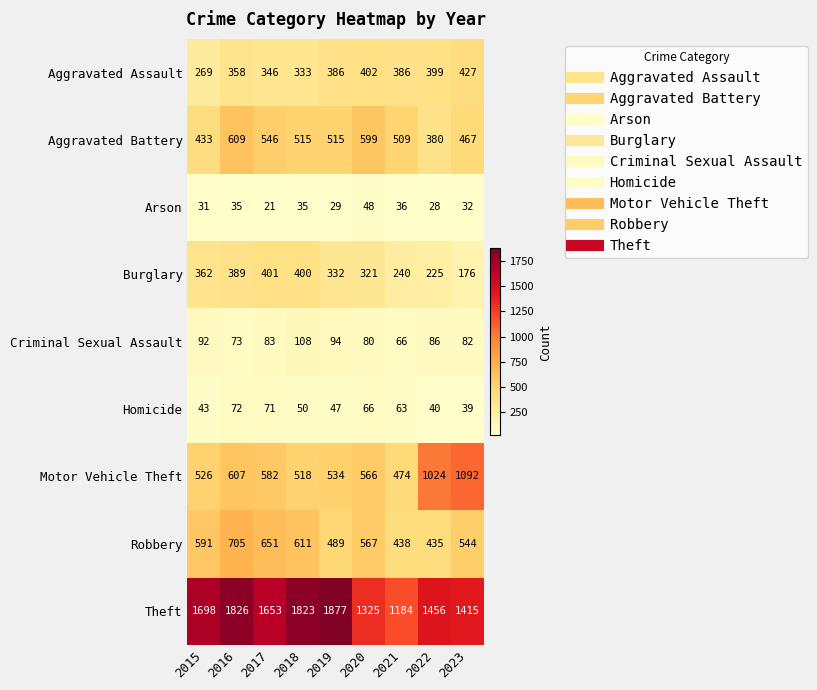

What is the smallest value displayed?

21